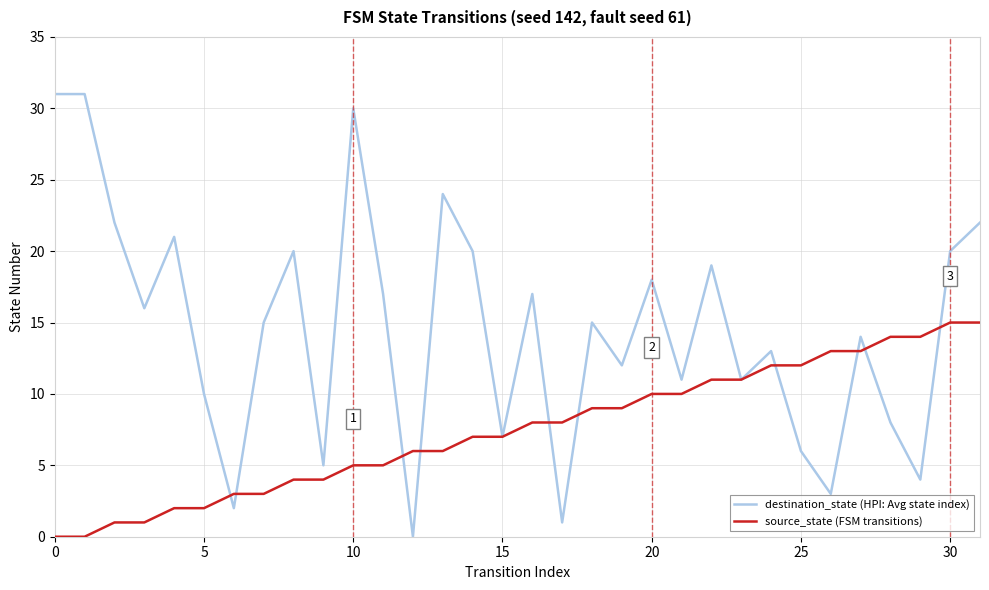

Is this an area chart (filled region under the line)?

No